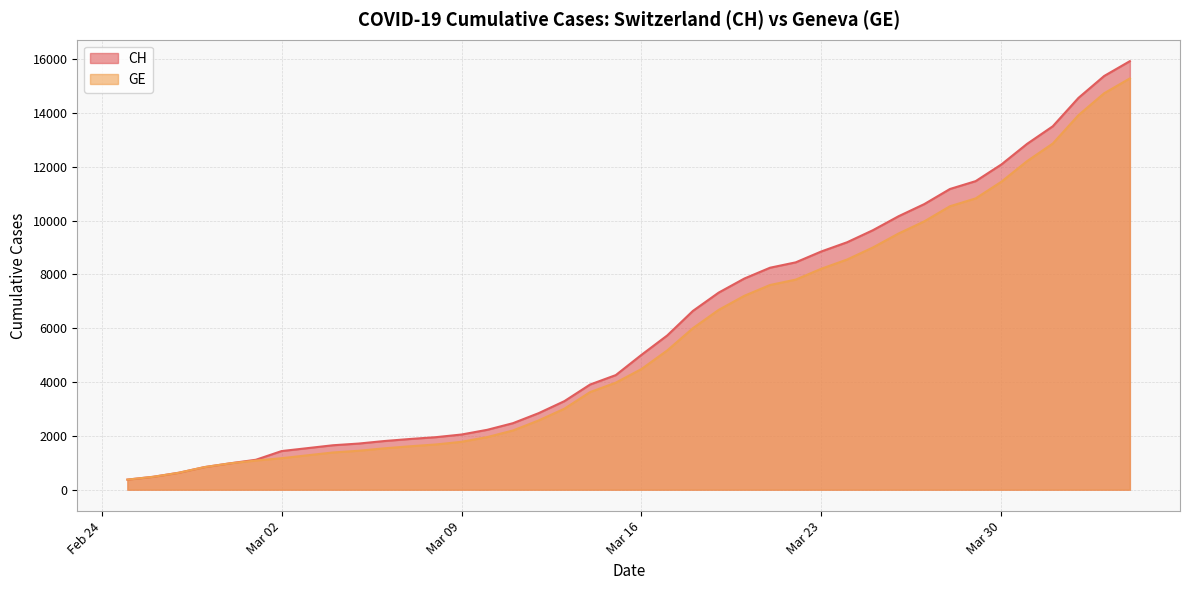

What is the highest value of the CH series?

15926